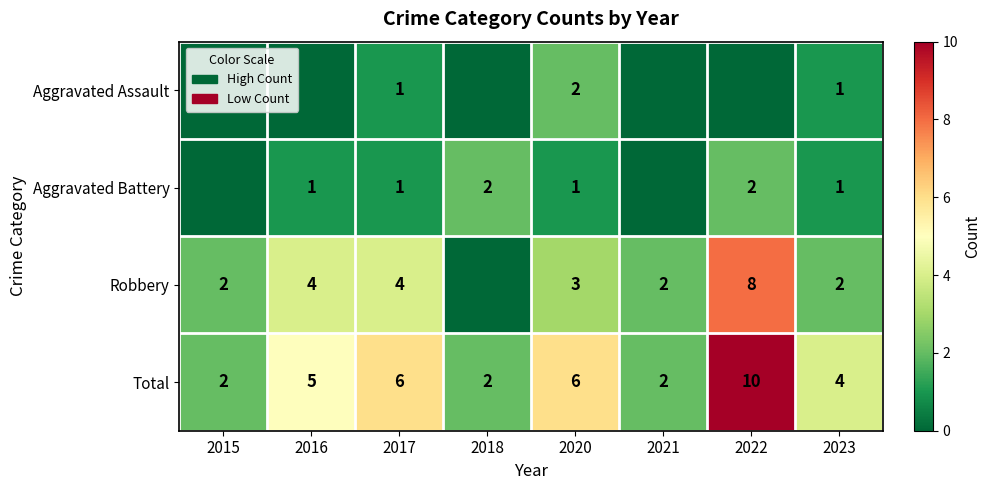

What is the difference between the maximum and minimum values in the Total series?

8